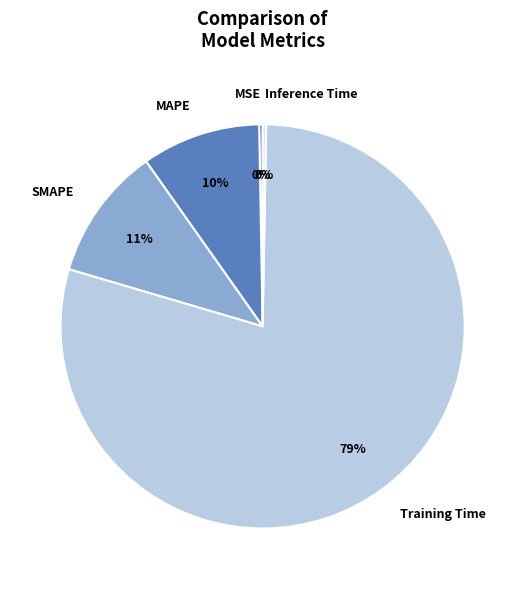

To the nearest percent, what is the average slice percentage?

20%